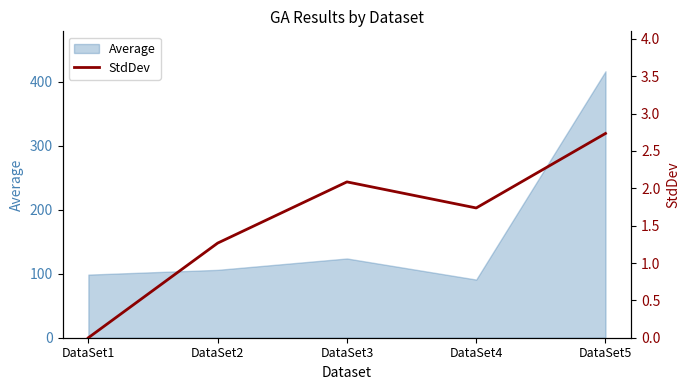

Does the chart display data point markers on the line(s)?

No